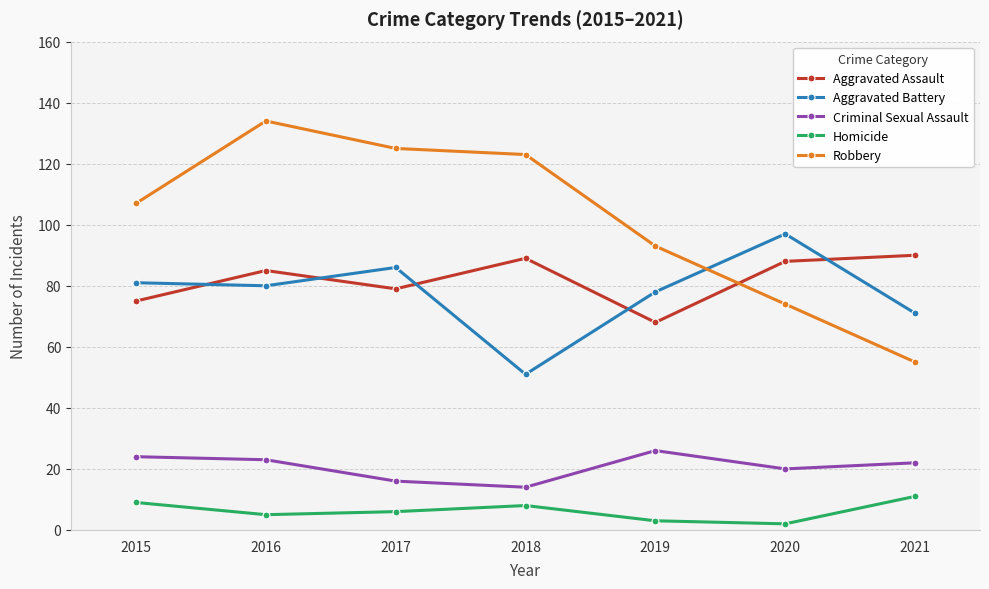

What is the total value across all series at 2019?

268